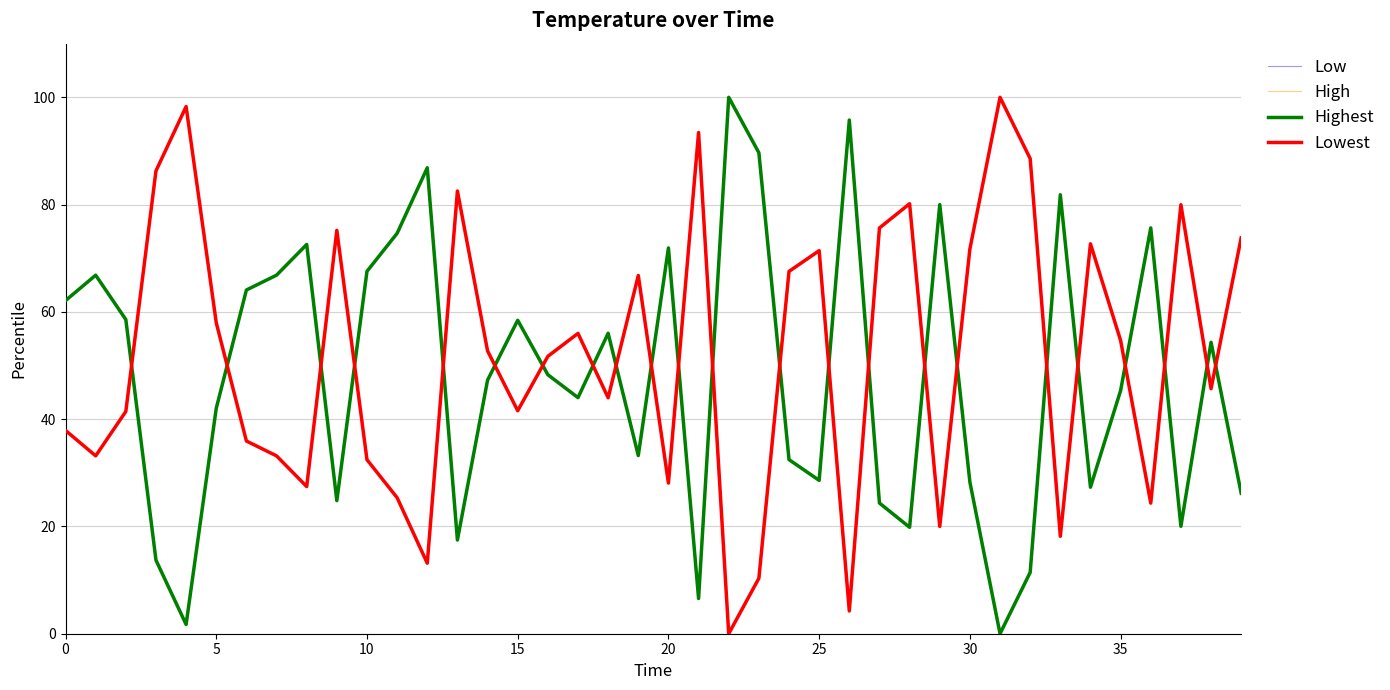

Reading left to right, transcribe all the data shown in this chart.

0=62.1	1=66.8	2=58.6	3=13.7	4=1.7	5=42.0	6=64.1	7=66.8	8=72.6	9=24.8	10=67.6	11=74.6	12=86.9	13=17.5	14=47.3	15=58.4	16=48.3	17=44.0	18=56.0	19=33.2	20=71.9	21=6.6	22=100.0	23=89.7	24=32.5	25=28.6	26=95.8	27=24.4	28=19.8	29=80.0	30=28.3	31=0.0	32=11.4	33=81.8	34=27.3	35=45.3	36=75.7	37=20.0	38=54.3	39=26.2